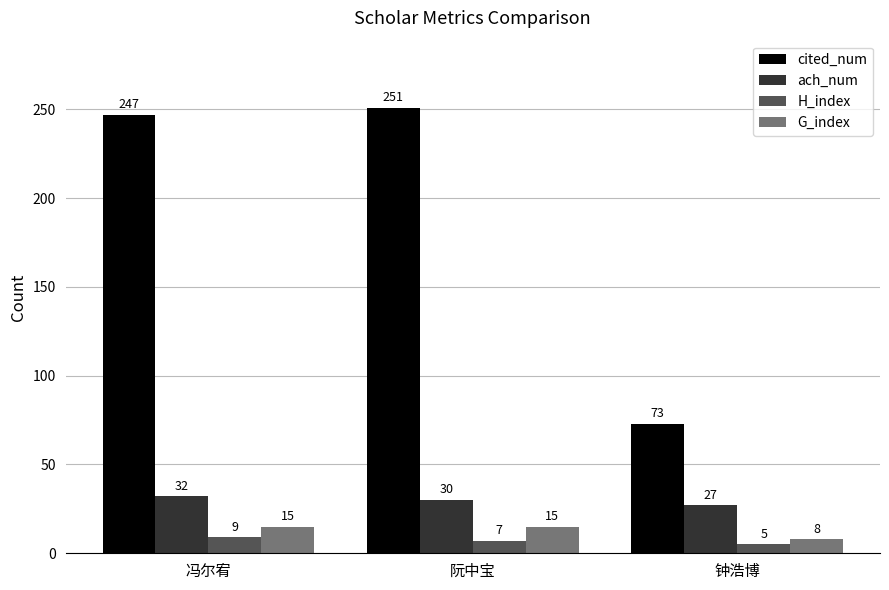

What is the sum of all G_index values?

38